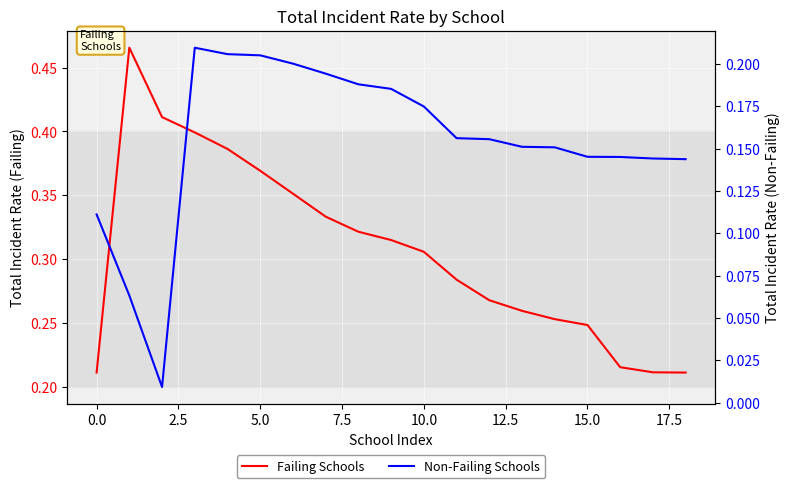

Does the chart display data point markers on the line(s)?

No